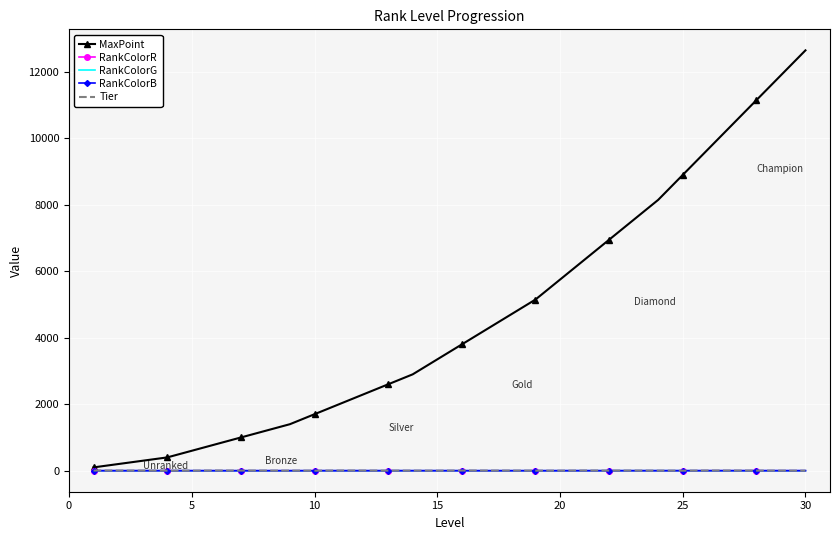

What is the maximum value shown in the chart?

12650.0